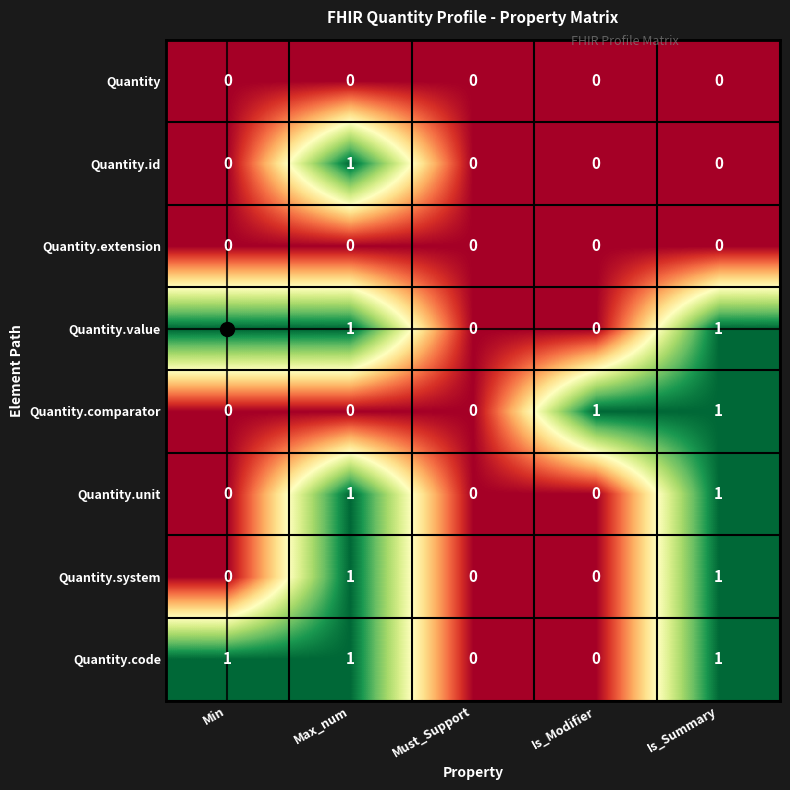

Count the Quantity.code values in the range 0 to 1.

5